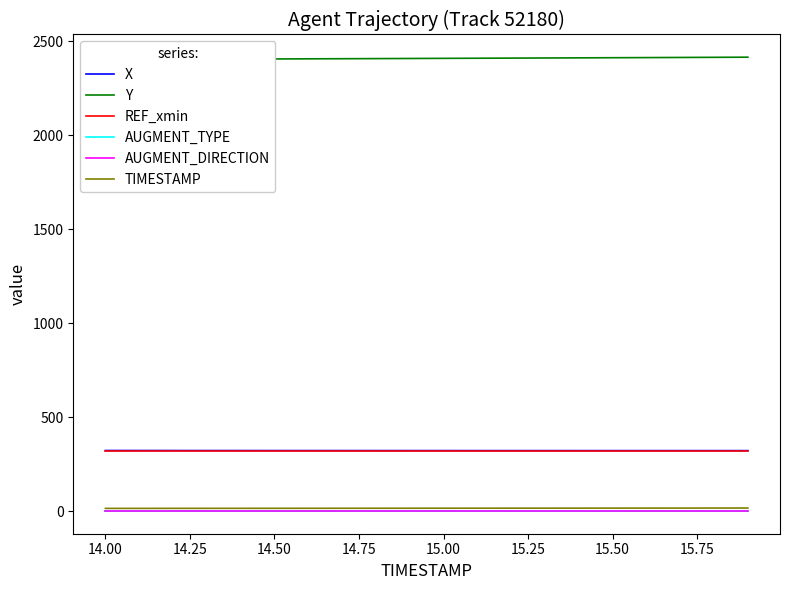

True or false: AUGMENT_TYPE and REF_xmin intersect in this chart.

False